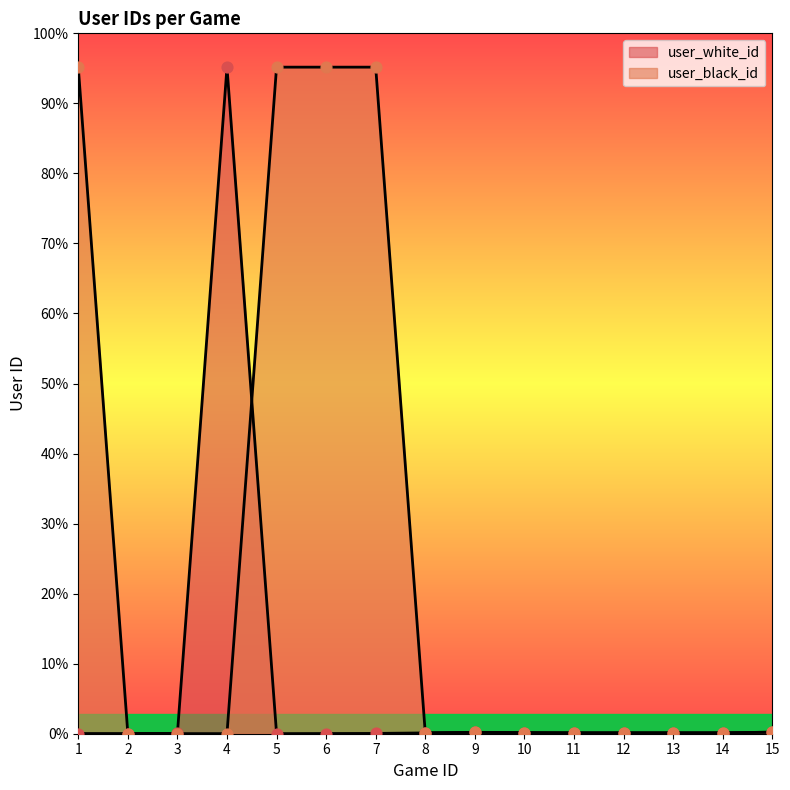

Which series has the largest Y range (max minus min)?

user_black_id